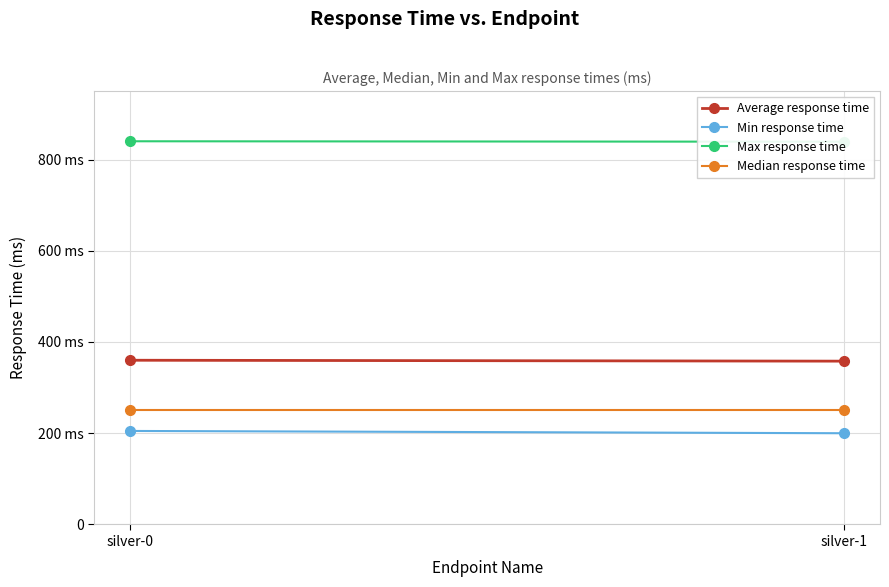

Which has a higher value, silver-0 or silver-1?

silver-0